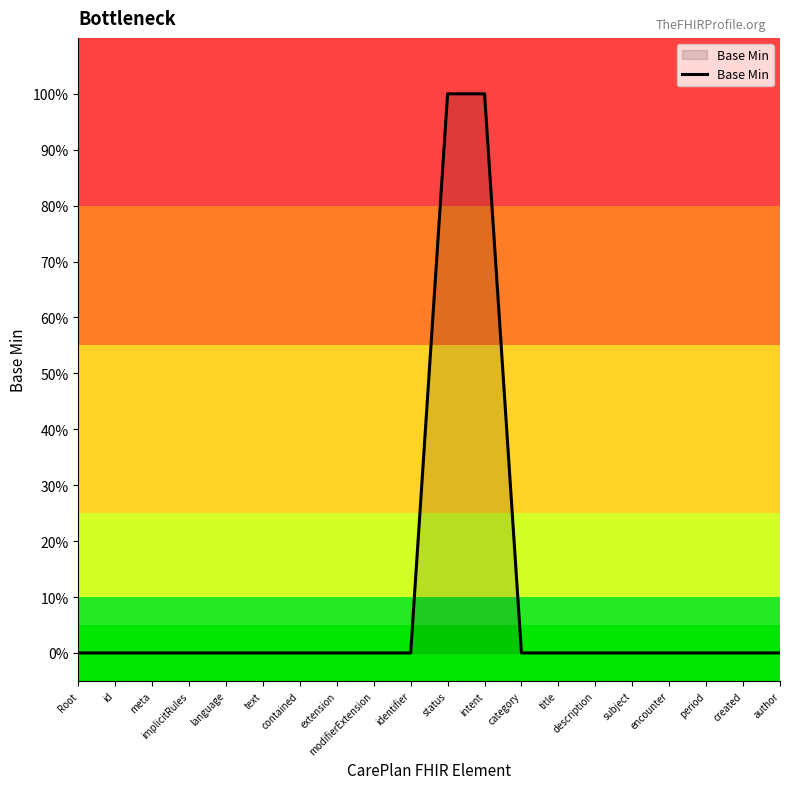

Reading left to right, list all the values displayed in this chart.

0	0	0	0	0	0	0	0	0	0	1	1	0	0	0	0	0	0	0	0